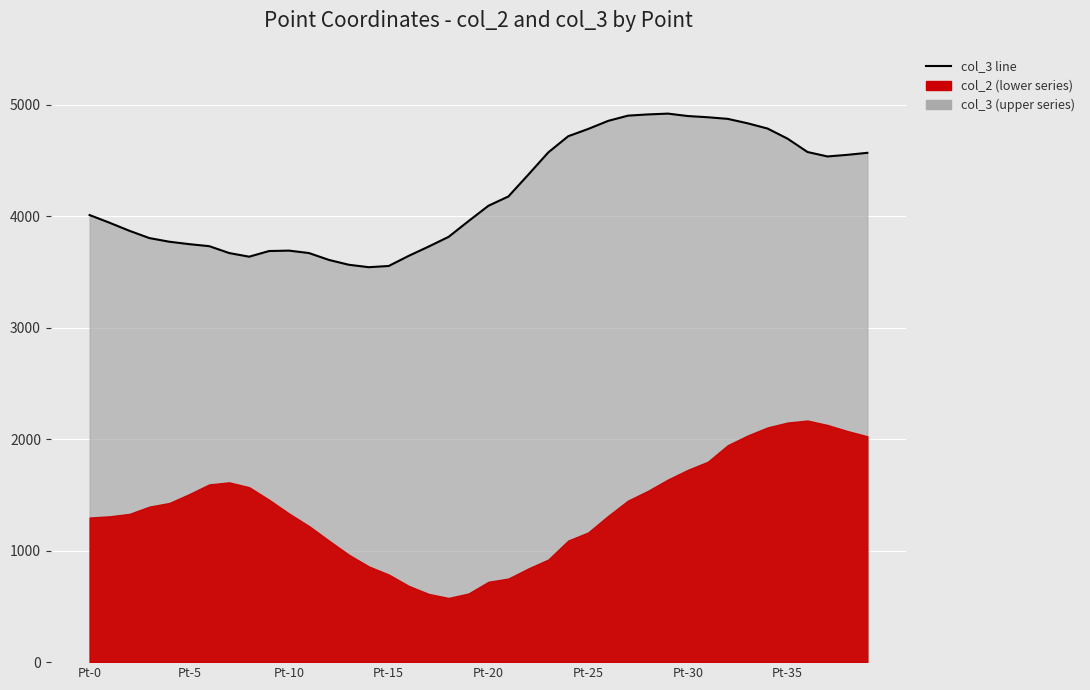

What is the difference between the maximum and minimum values?

1378.2